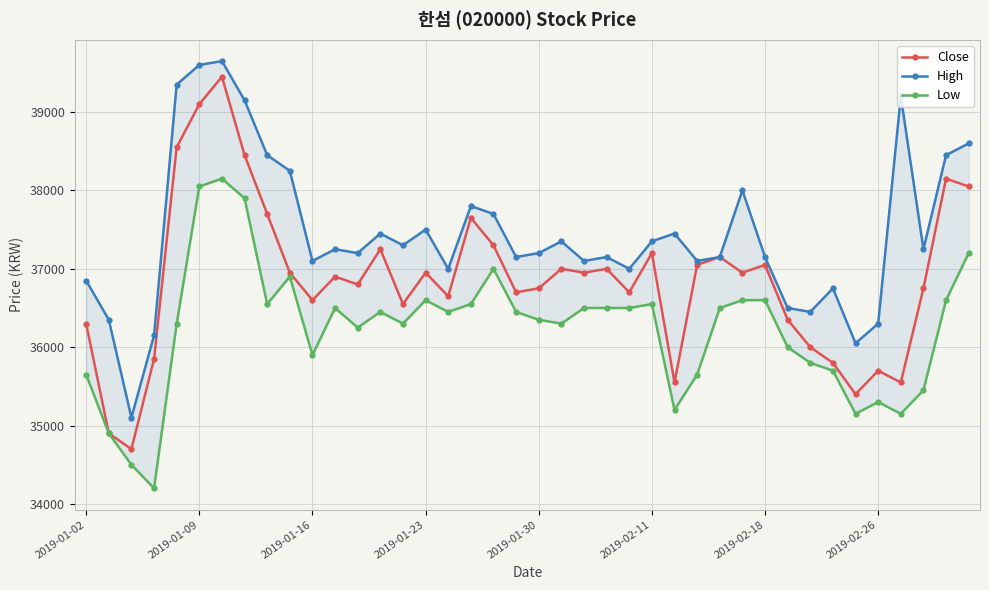

What is the total value across all series at 11?

110650